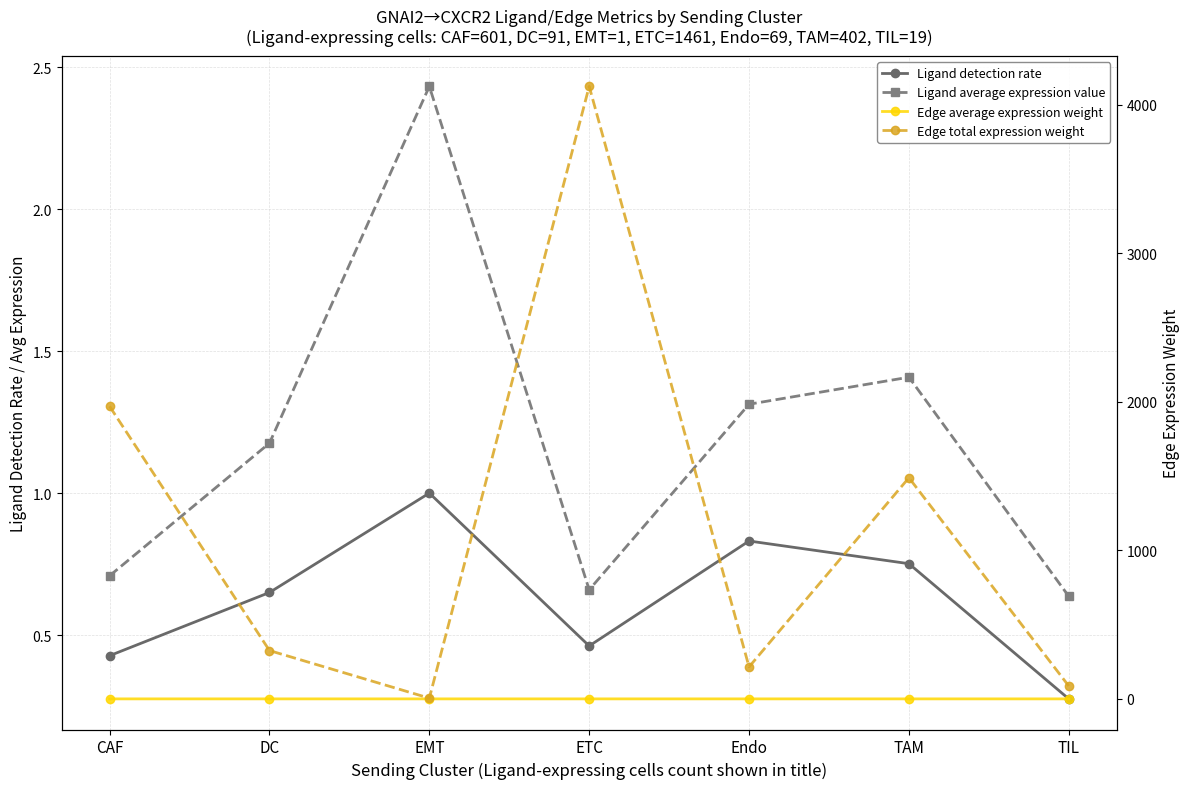

What is the difference between the highest and lowest values at TIL?

86.8